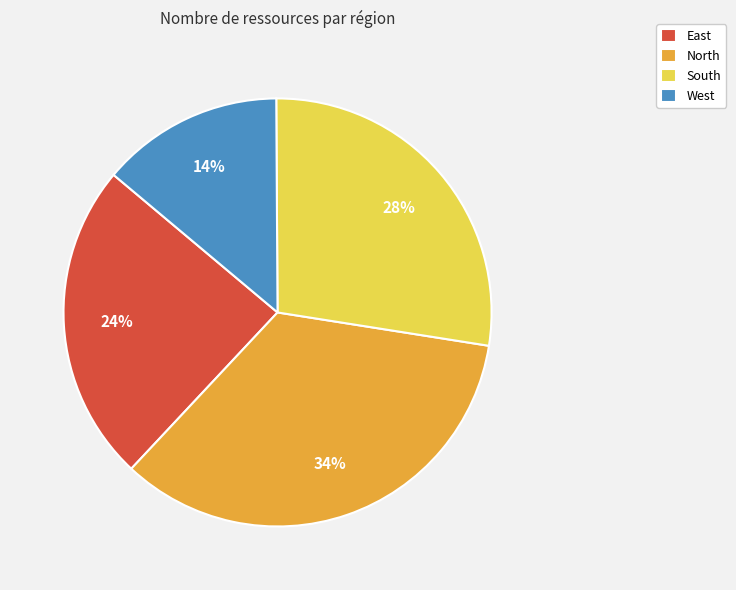

The North slice represents 41% of the pie. True or false?

False